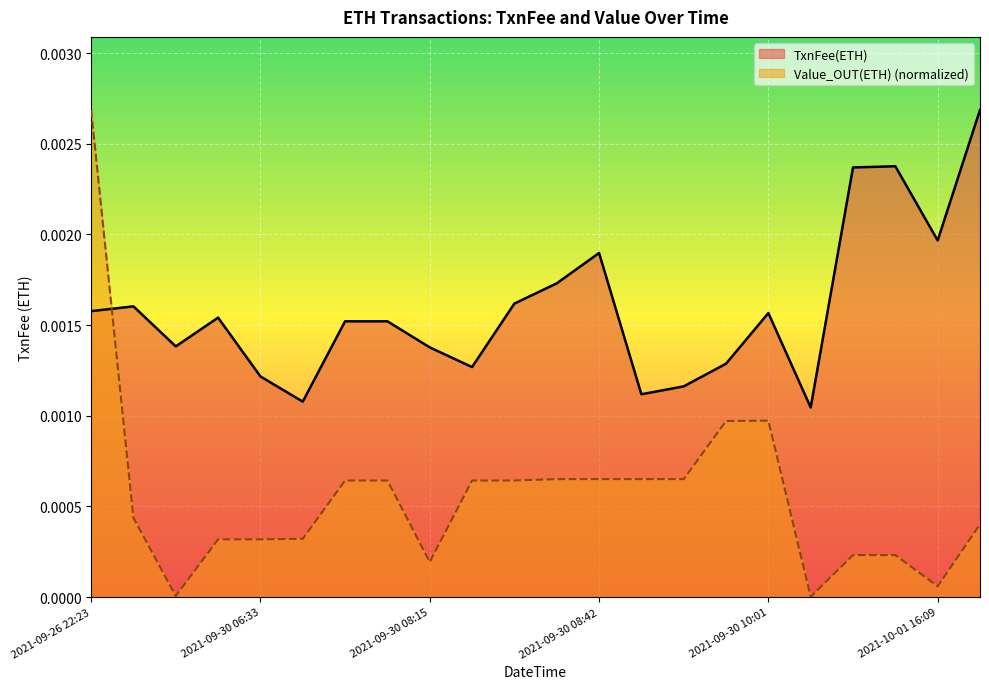

How many series are shown in this chart?

2